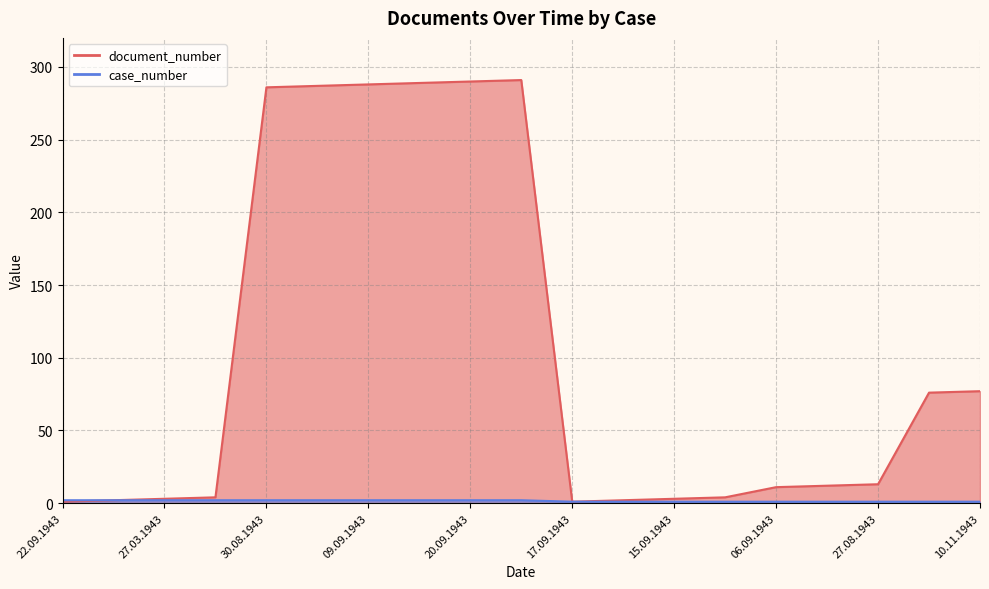

What is the sum of all document_number values?

1940